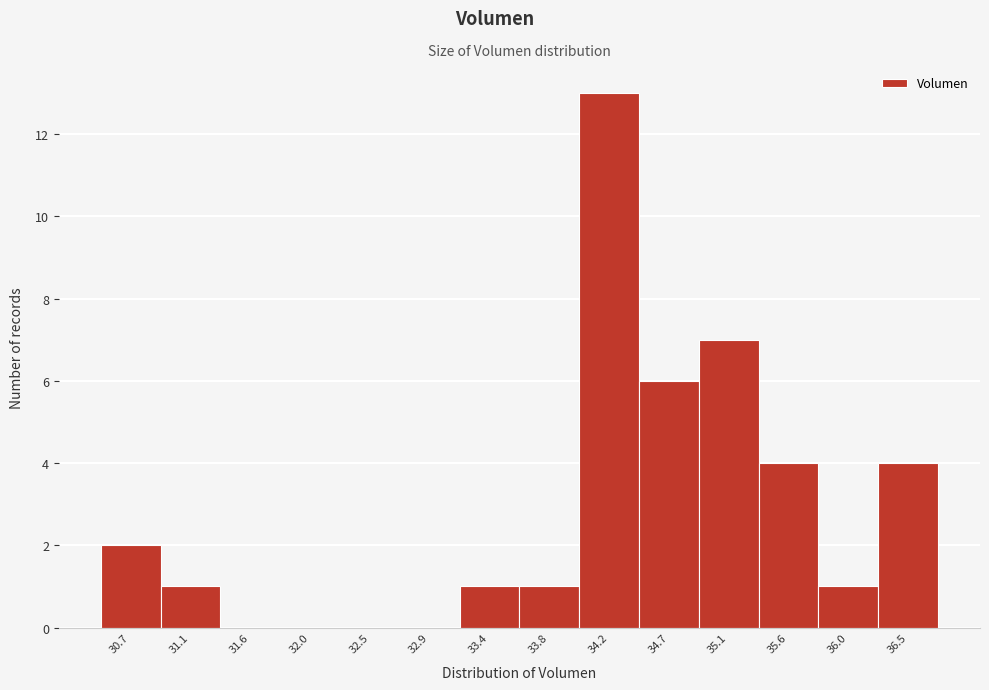

Reading right to left, list all the values displayed in this chart.

36.5=4	36.0=1	35.6=4	35.1=7	34.7=6	34.2=13	33.8=1	33.4=1	32.9=0	32.5=0	32.0=0	31.6=0	31.1=1	30.7=2